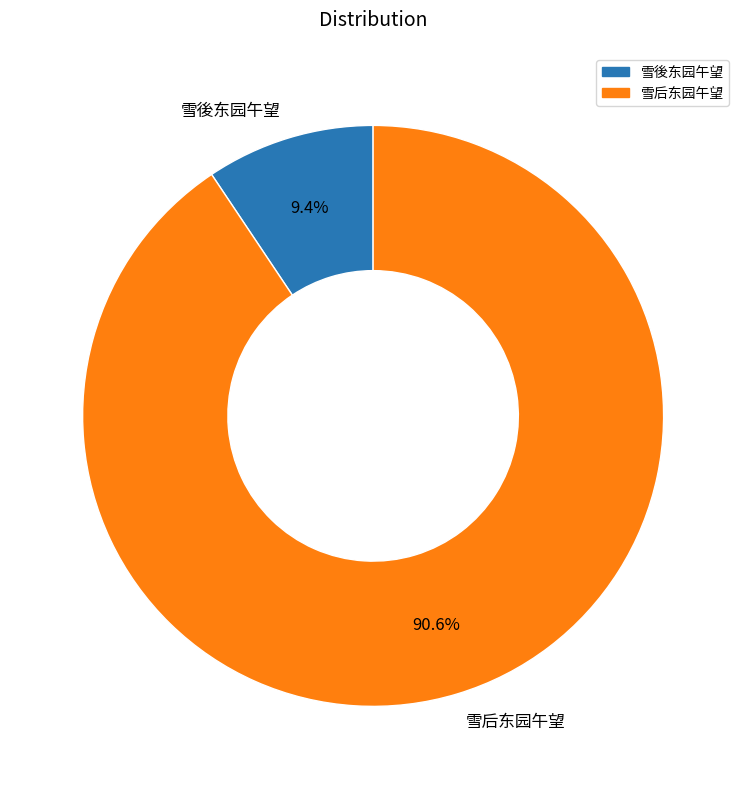

What percentage is the 雪後东园午望 slice, to the nearest percent?

9%